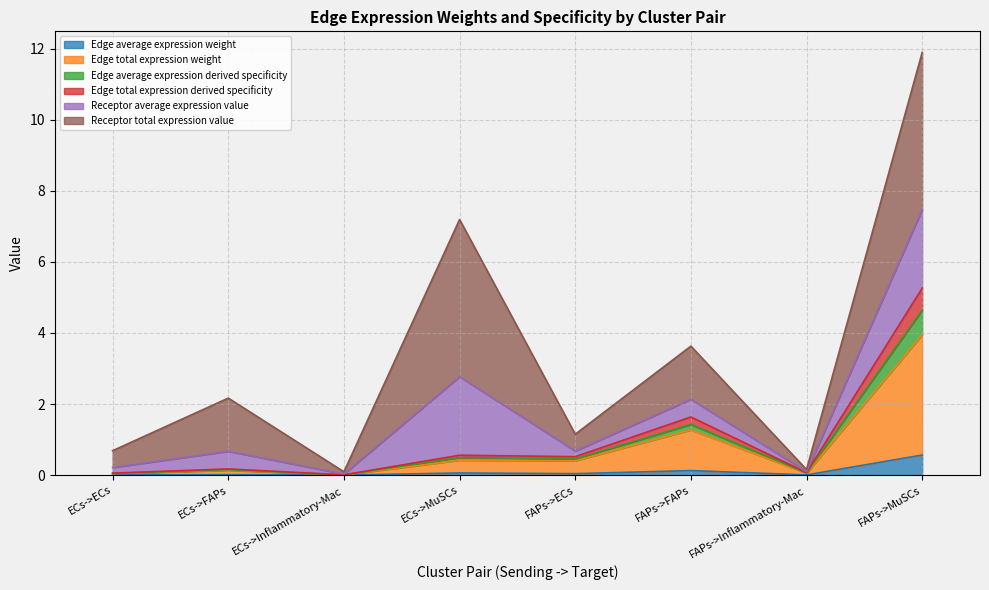

Rank the categories by Edge average expression derived specificity value from highest to lowest.

FAPs->MuSCs, FAPs->FAPs, ECs->MuSCs, FAPs->ECs, ECs->FAPs, FAPs->Inflammatory-Mac, ECs->ECs, ECs->Inflammatory-Mac